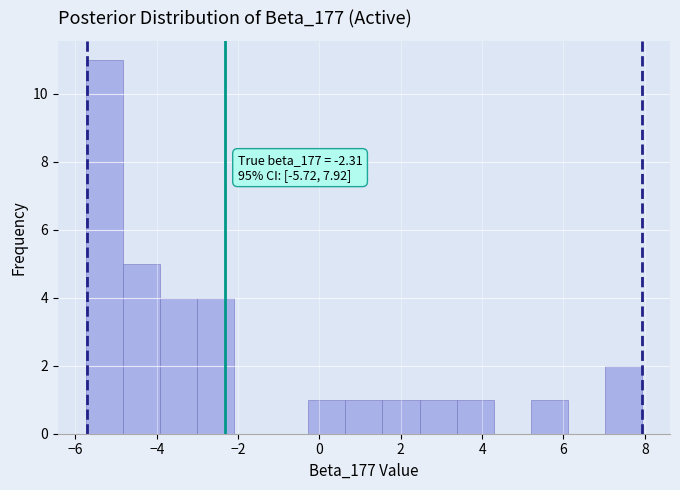

Over which range of the x-axis is the bar tallest?

-5.8 to -4.8